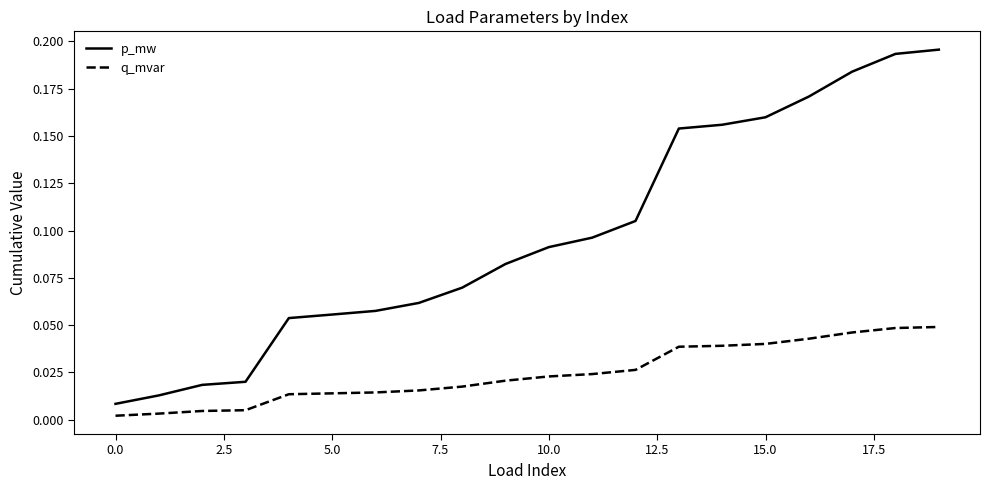

Which series has the largest total across all categories?

p_mw